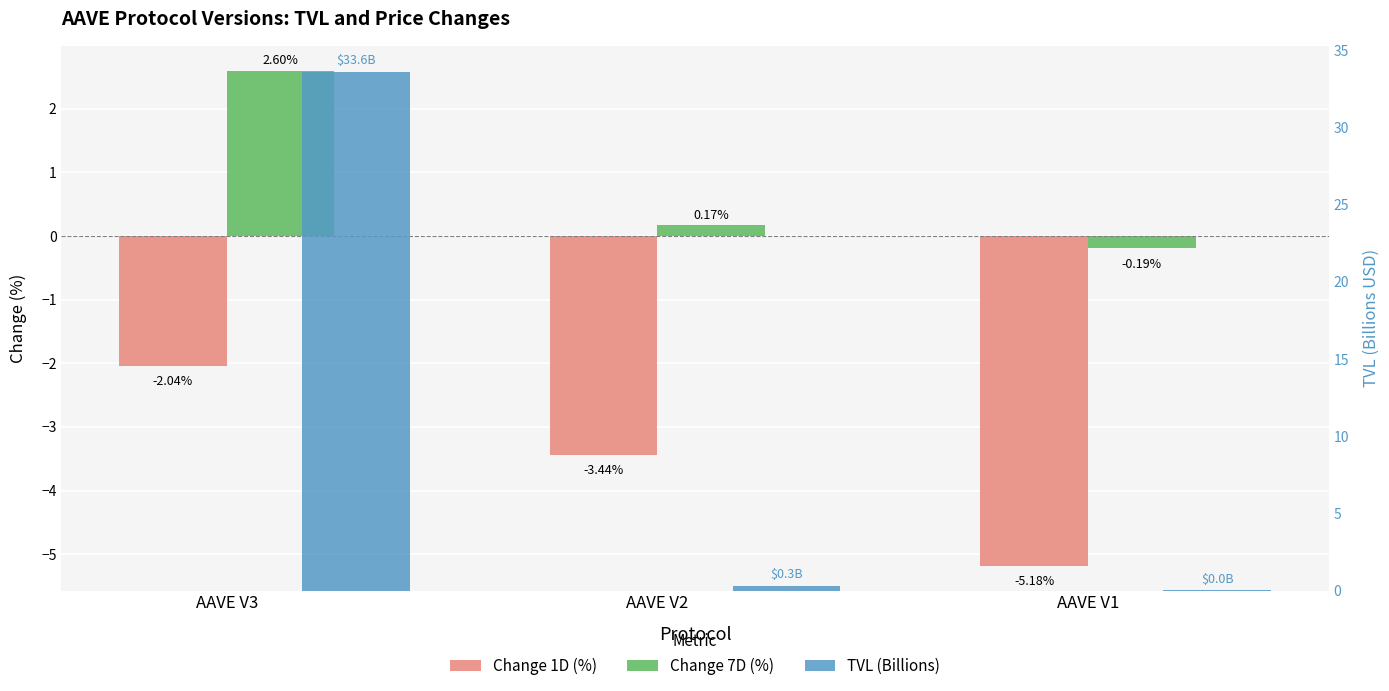

Which series has the widest spread of values?

TVL (Billions)